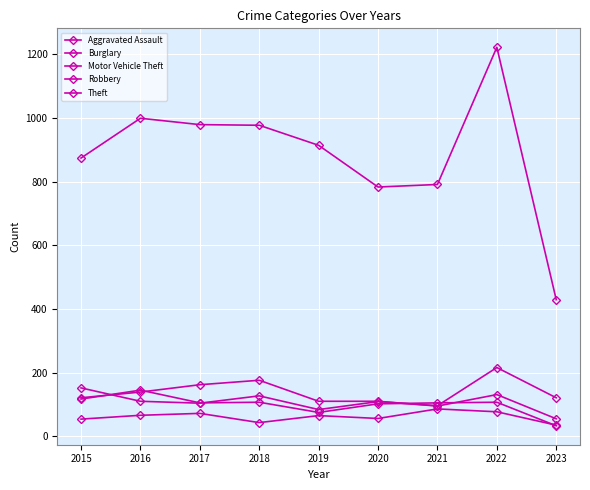

How many series are shown in this chart?

5